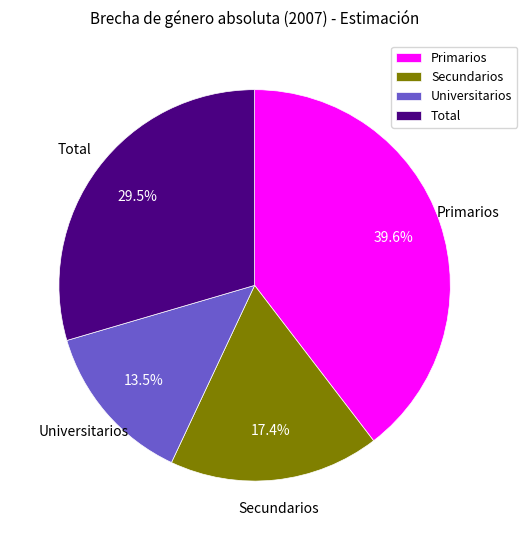

What is the largest slice in the pie chart?

Primarios